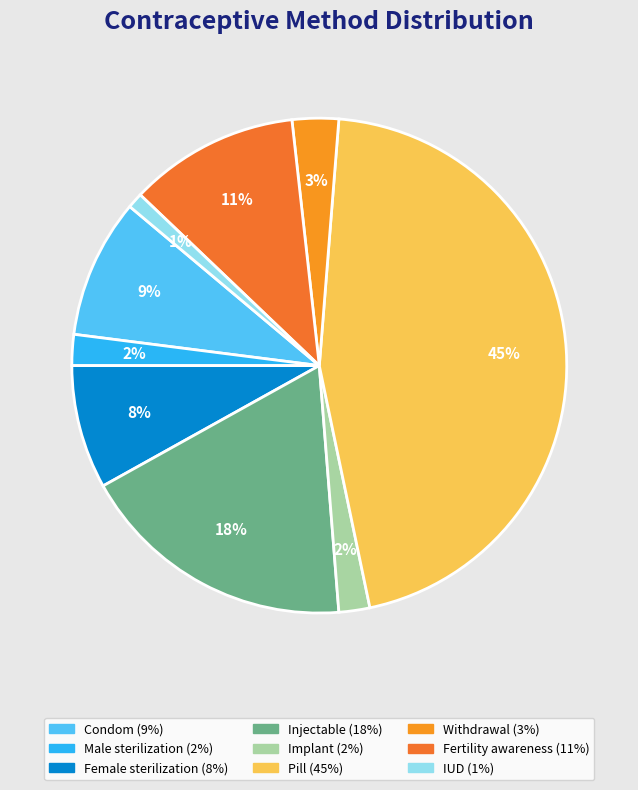

Between Female sterilization and Pill, which is larger?

Pill